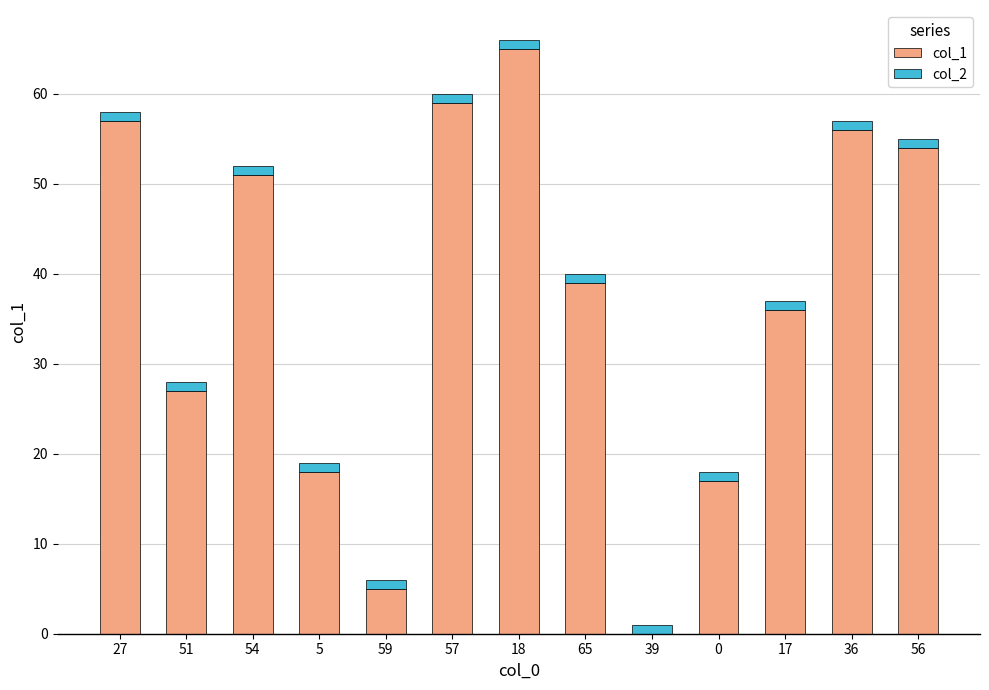

Reading left to right, what are the values for col_1?

27=57	51=27	54=51	5=18	59=5	57=59	18=65	65=39	39=0	0=17	17=36	36=56	56=54